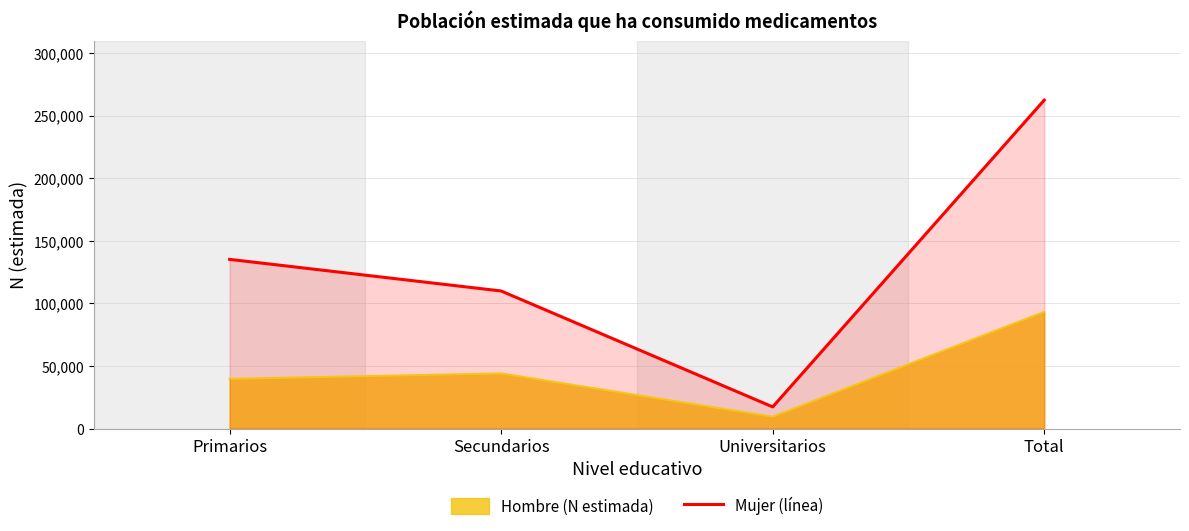

The value at Secundarios is 109917.8. True or false?

True